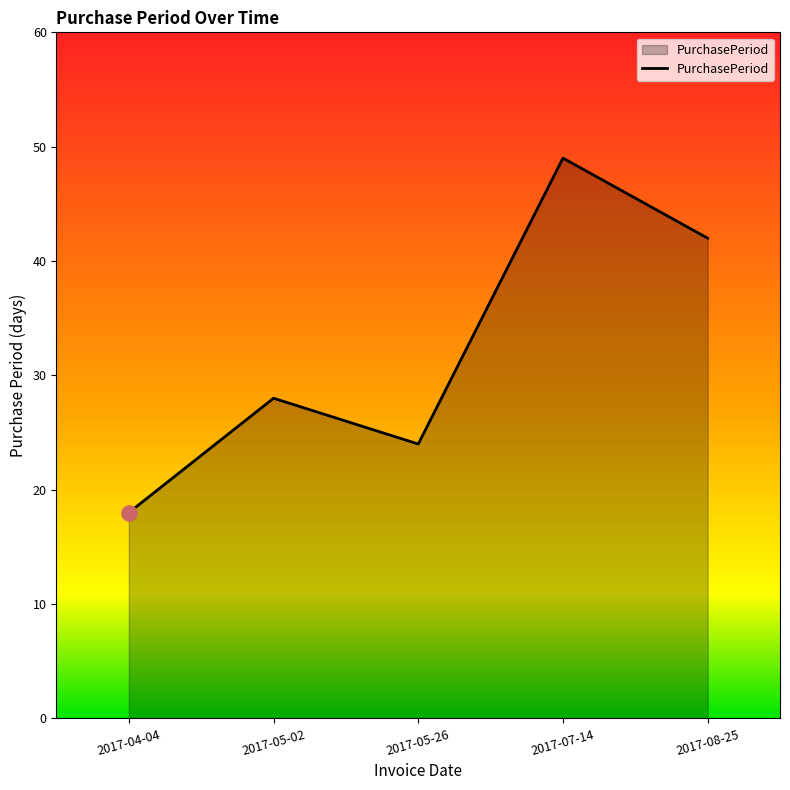

What is the change in value from 2017-05-26 to 2017-08-25?

+18